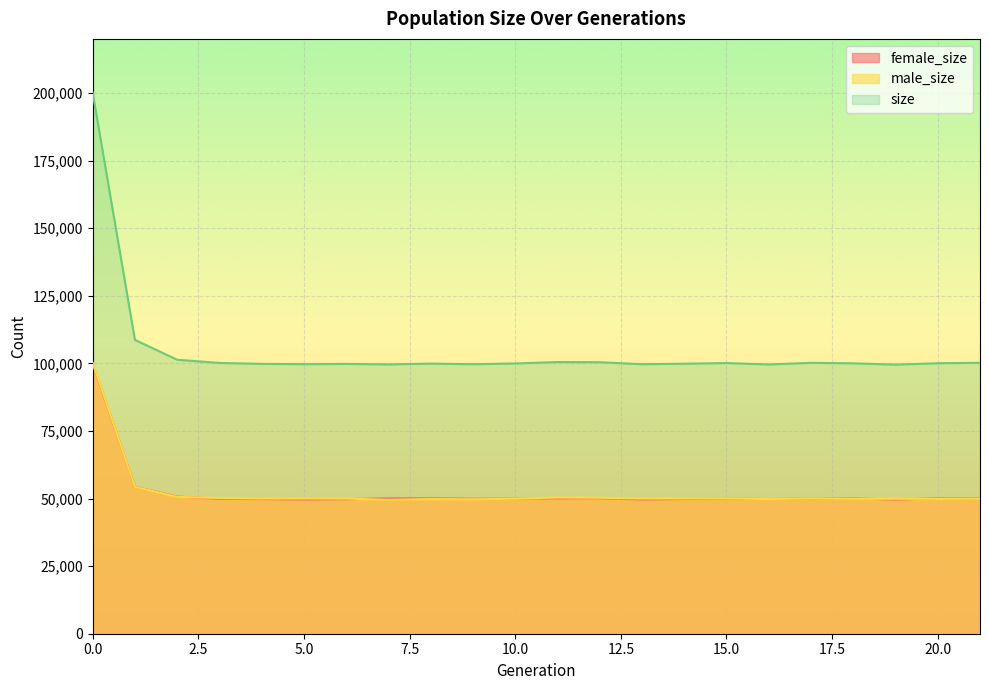

Reading left to right, what are all the values shown in this chart?

female_size: 0=99921	1=54363	2=50728	3=49927	4=49806	5=49650	6=49782	7=50091	8=50102	9=49954	10=49989	11=50090	12=50123	13=49665	14=49831	15=50028	16=49797	17=50107	18=50099	19=49617	20=50133	21=50192
male_size: 0=100209	1=54317	2=50605	3=50221	4=50009	5=50034	6=50009	7=49509	8=49800	9=49723	10=49966	11=50393	12=50292	13=50012	14=50033	15=50083	16=49781	17=50086	18=49909	19=49910	20=49905	21=50010
size: 0=200130	1=108680	2=101333	3=100148	4=99815	5=99684	6=99791	7=99600	8=99902	9=99677	10=99955	11=100483	12=100415	13=99677	14=99864	15=100111	16=99578	17=100193	18=100008	19=99527	20=100038	21=100202